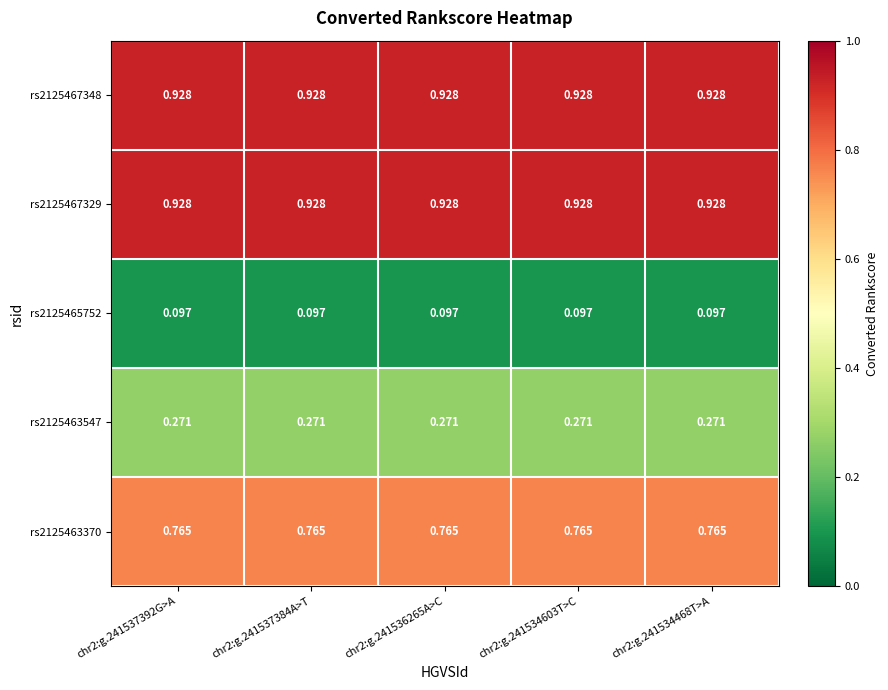

At which category is the sum across all series the highest?

chr2:g.241537392G>A